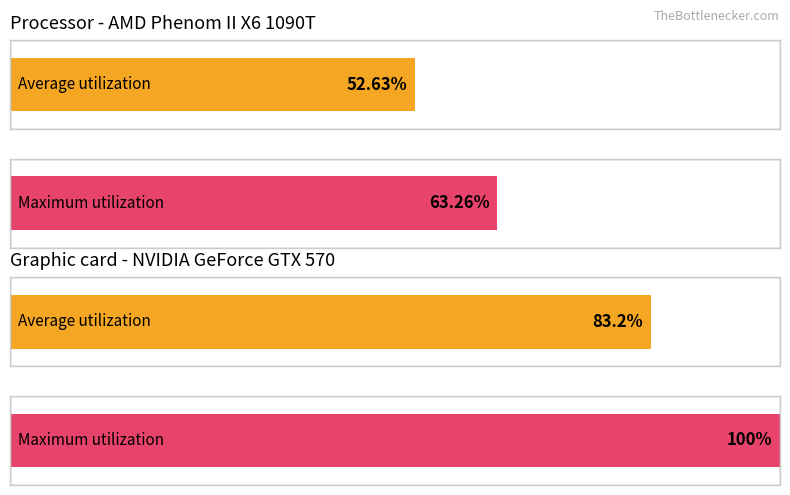

Does the chart contain any negative values?

No